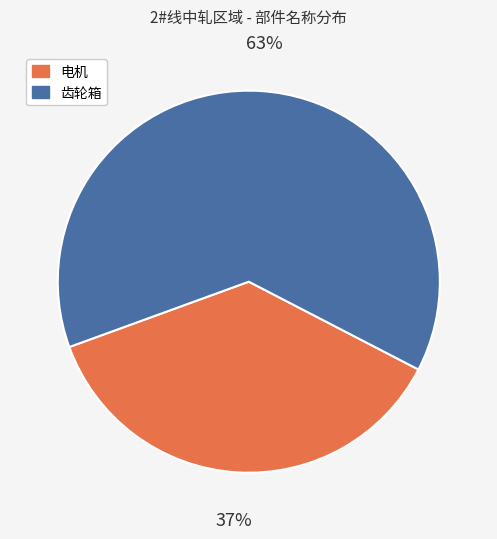

Is the sum of 齿轮箱 and 电机 greater than half?

Yes